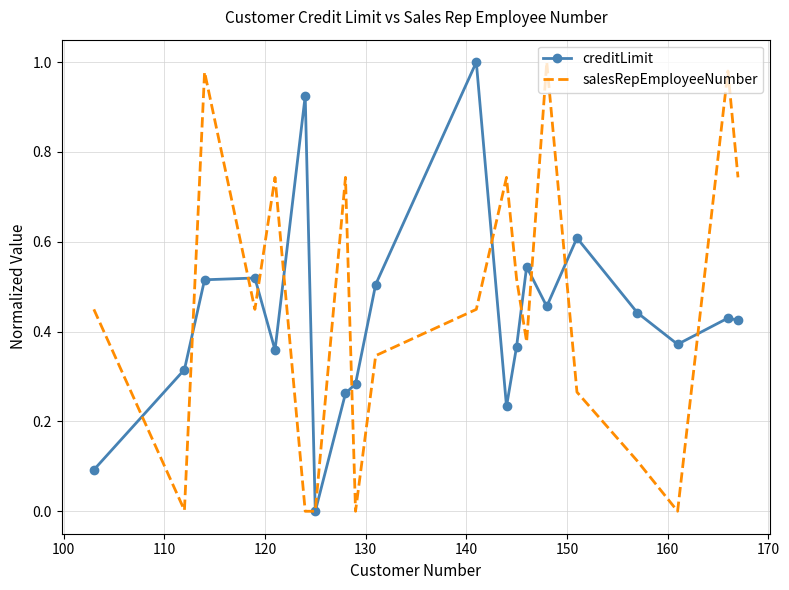

List the series in order of their overall mean, lowest first.

creditLimit, salesRepEmployeeNumber